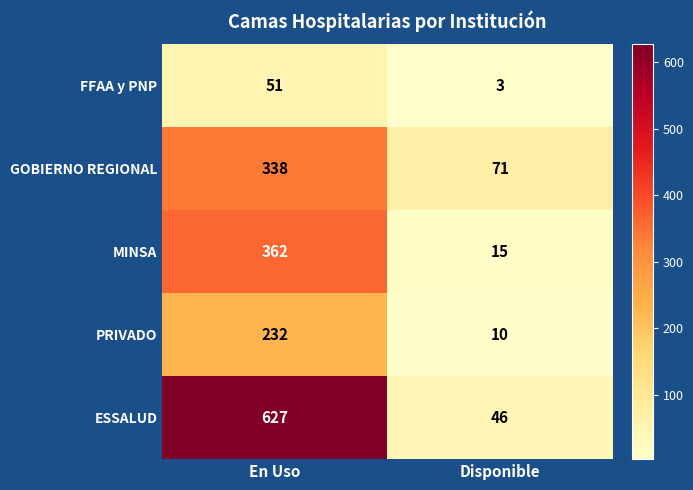

How many distinct data groups are displayed?

5